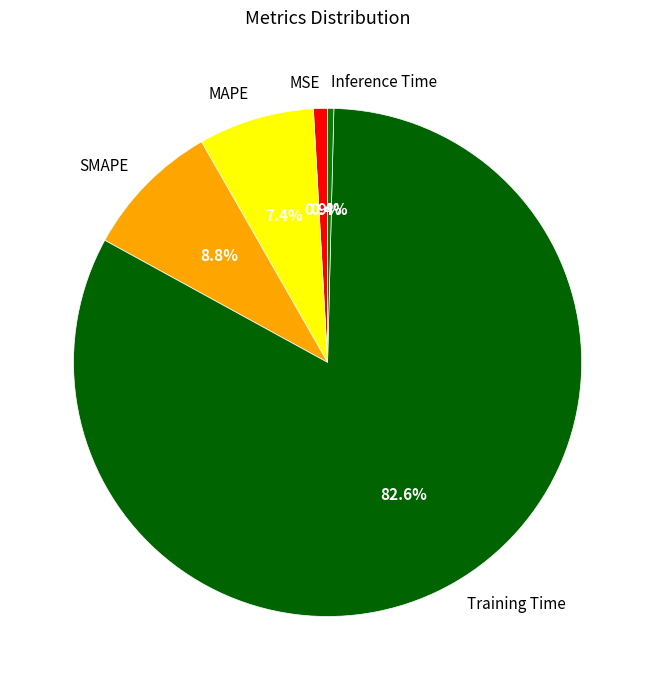

Which slice is the largest?

Training Time